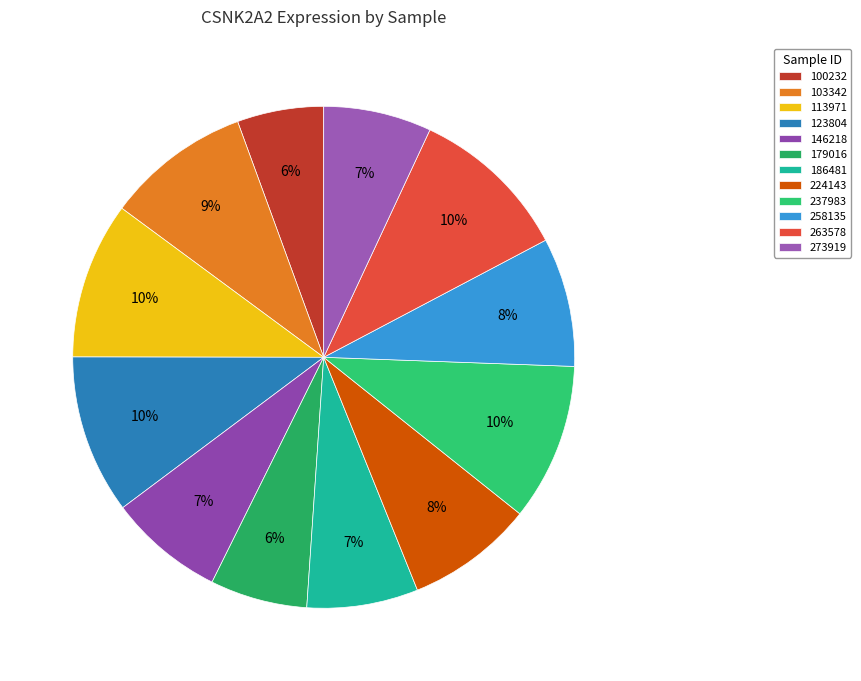

To the nearest percent, what is the difference between the largest and smallest slice percentages?

5%